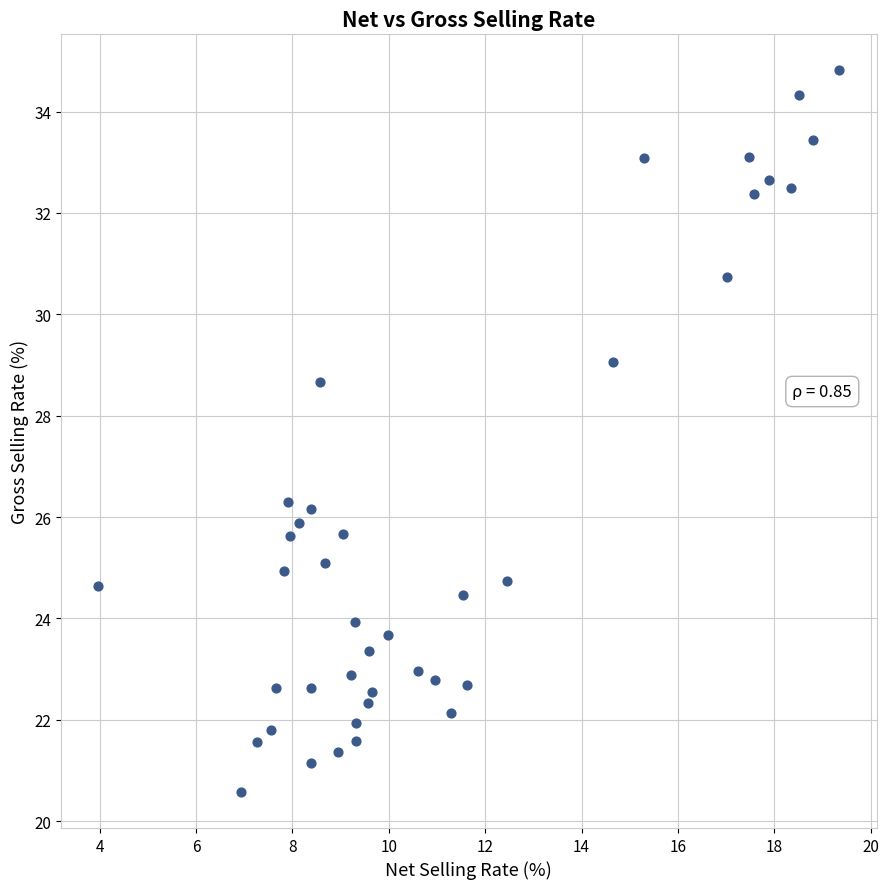

What is the range of X values (max minus min)?

15.4